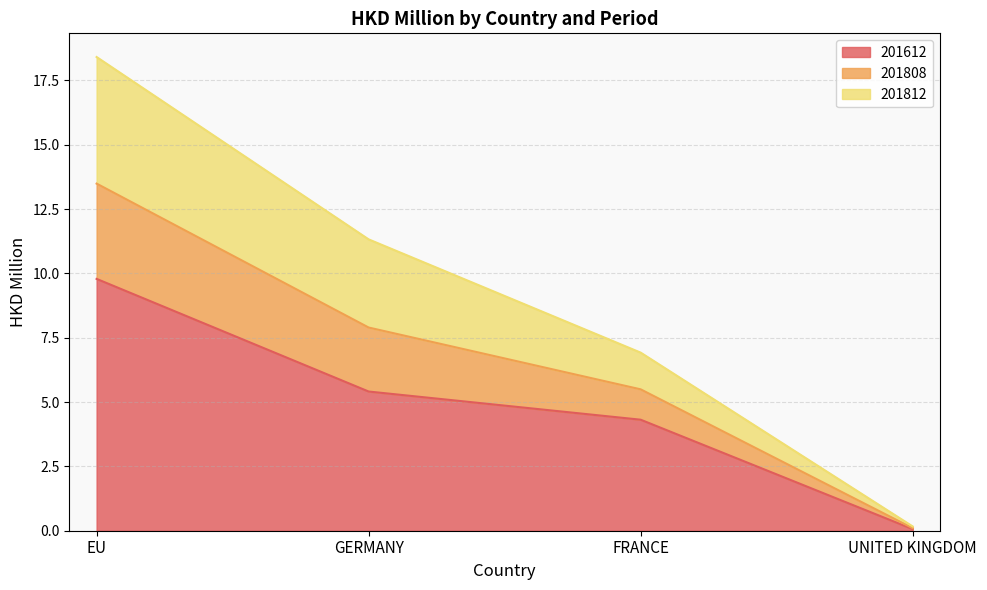

How many data points in 201612 are above 5?

2